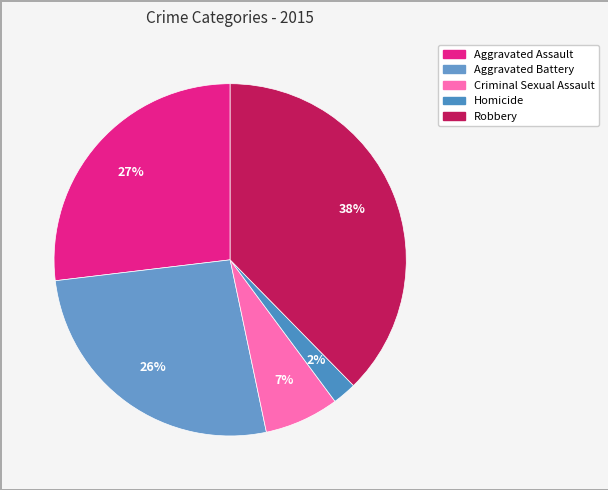

Do Homicide and Aggravated Assault together represent more than half of the pie?

No